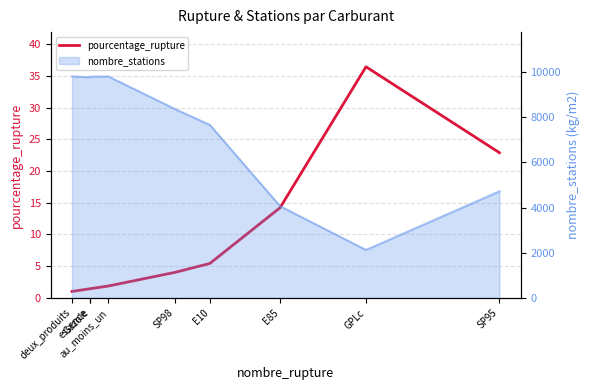

True or false: the data shows 36.4 at GPLc.

True